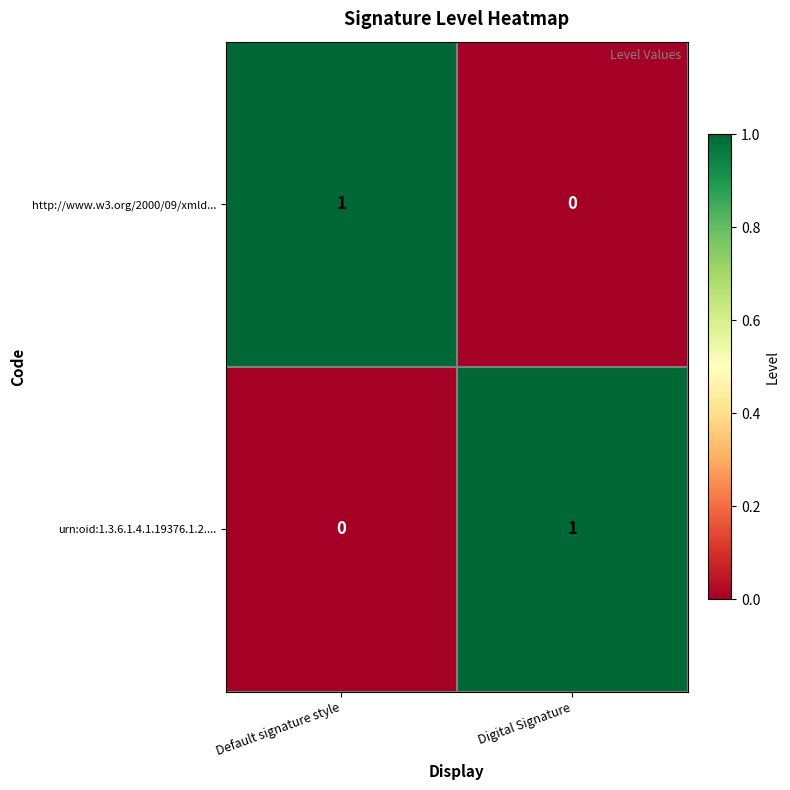

At which label does urn:oid:1.3.6.1.4.1.19376.1.2.... reach its minimum?

Default signature style